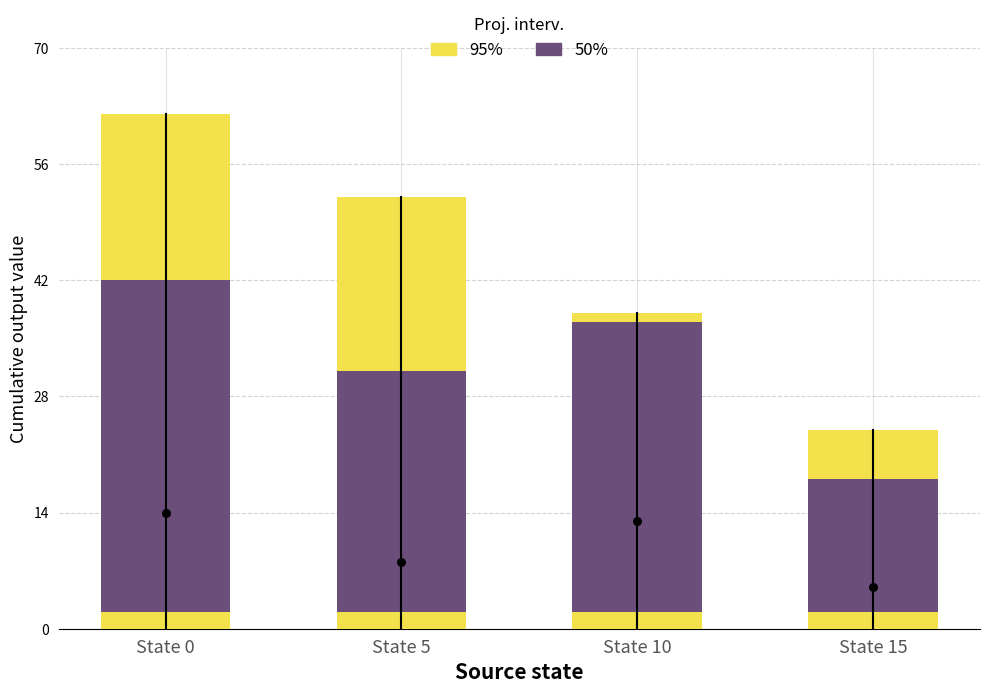

Which series contains the lowest Y value?

50%